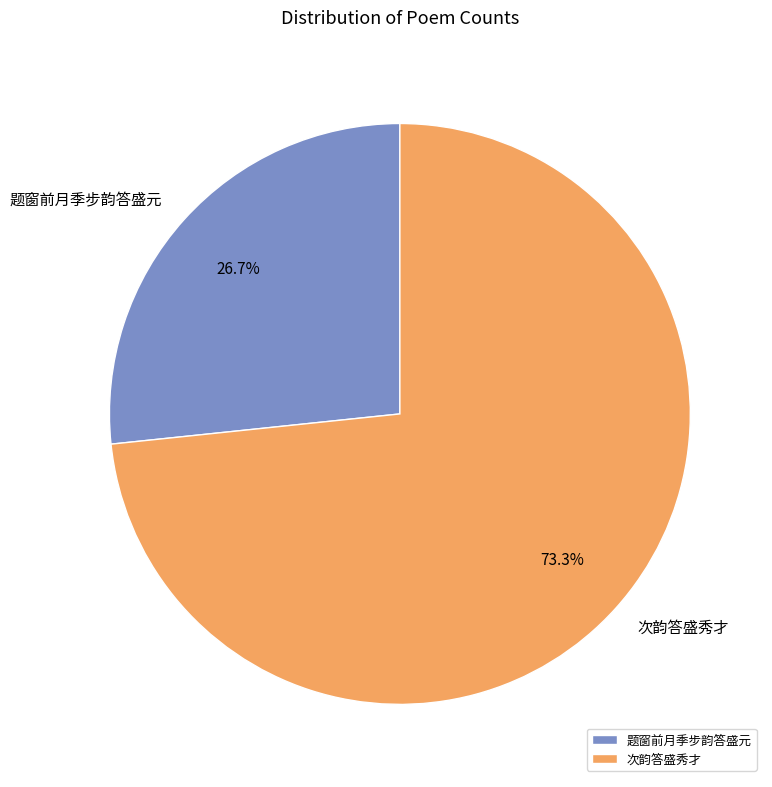

What percentage is the 题窗前月季步韵答盛元 slice, to the nearest percent?

27%